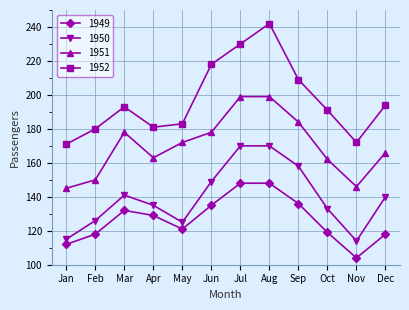

What is the maximum value shown in the chart?

242